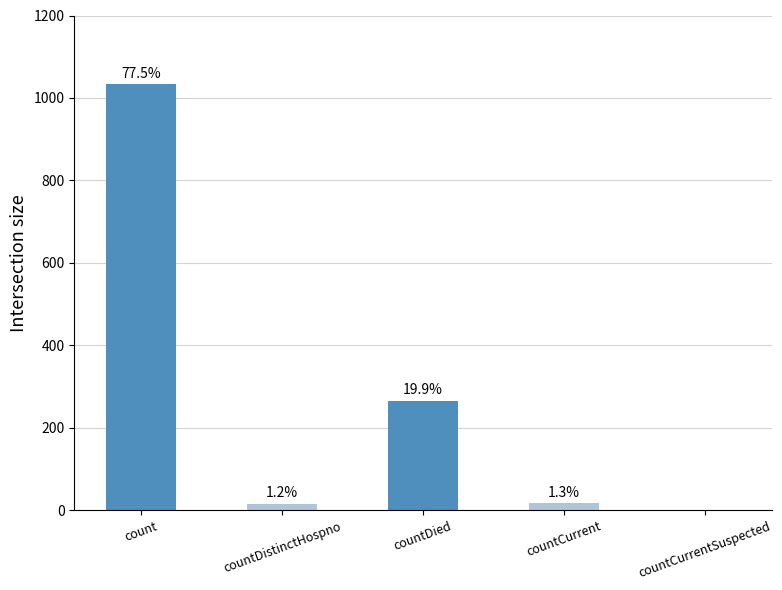

List the labels in order of value, smallest first.

countCurrentSuspected, countDistinctHospno, countCurrent, countDied, count